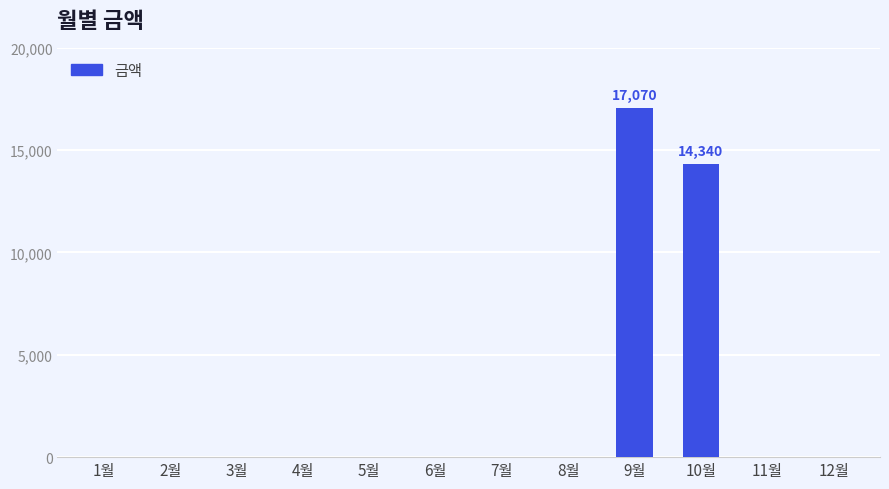

At which category does the chart reach its peak across all series?

9월